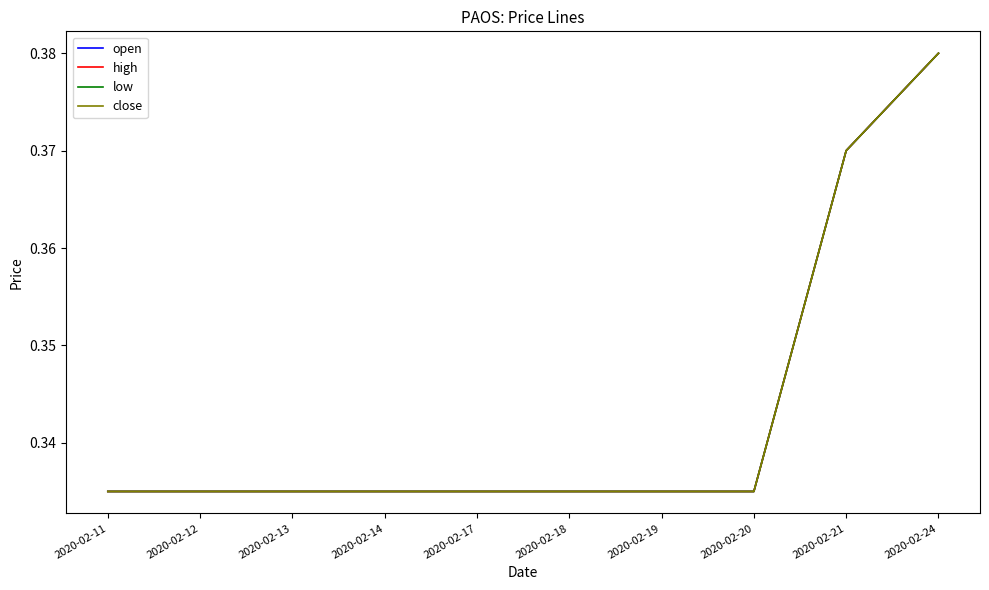

What is the sum of the low values at 2020-02-13 and 2020-02-20?

0.7